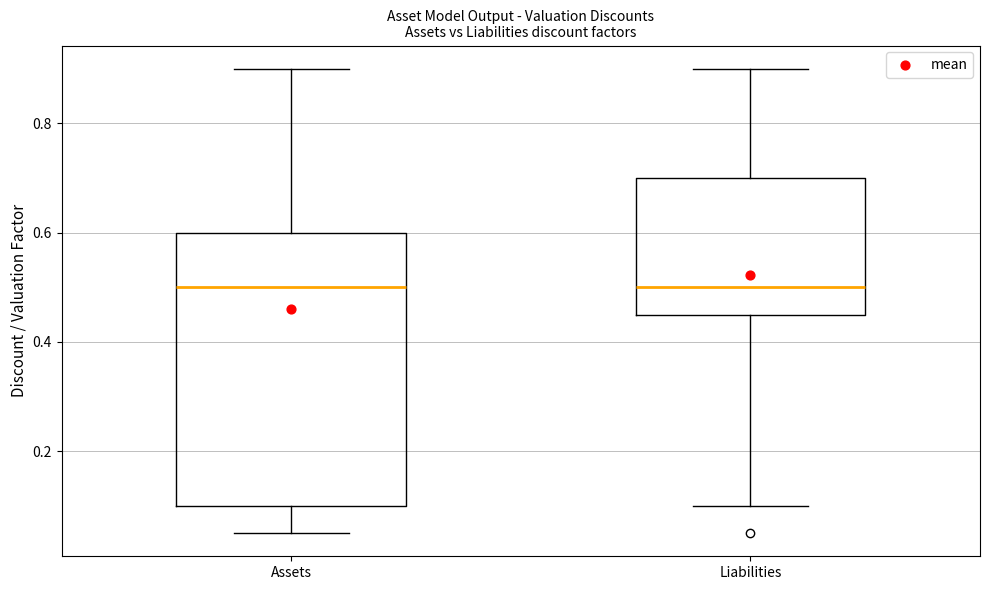

Which box is the tallest, from its lower edge to its upper edge?

Assets